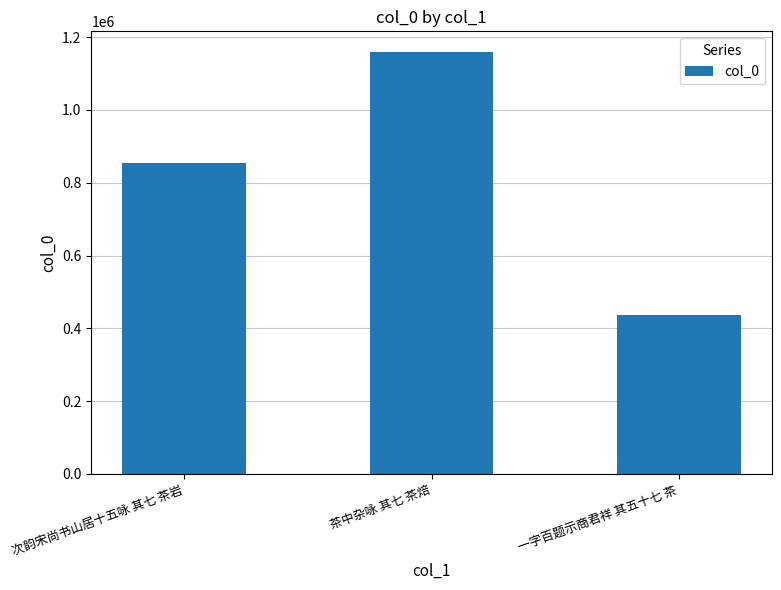

Which has a higher value, 茶中杂咏 其七 茶焙 or 次韵宋尚书山居十五咏 其七 茶岩?

茶中杂咏 其七 茶焙